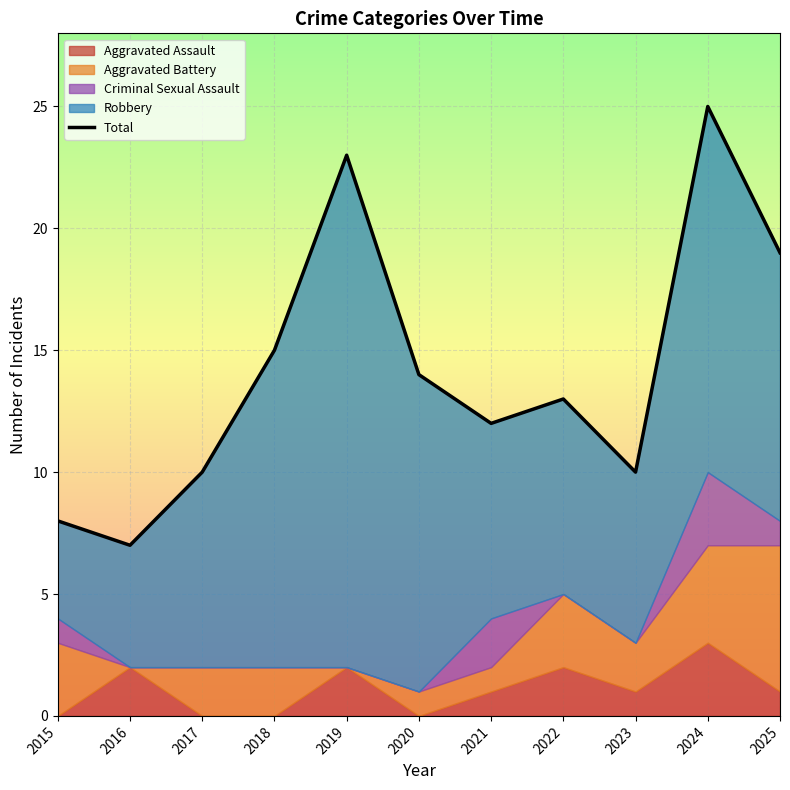

True or false: the data shows 38 at 2019.

False